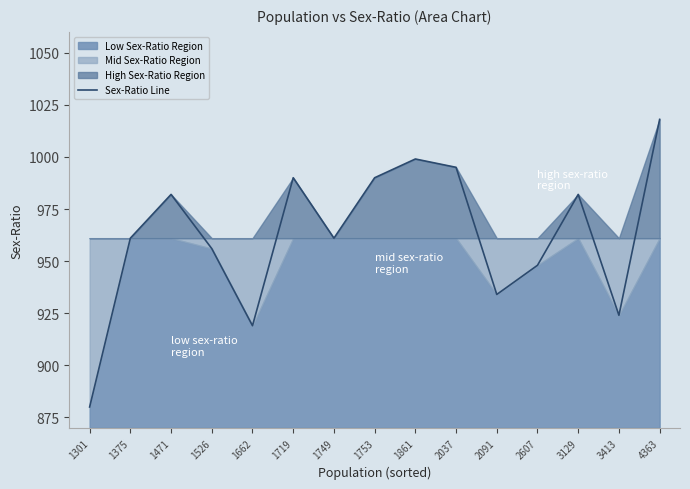

At which label does the data first exceed 961?

1471